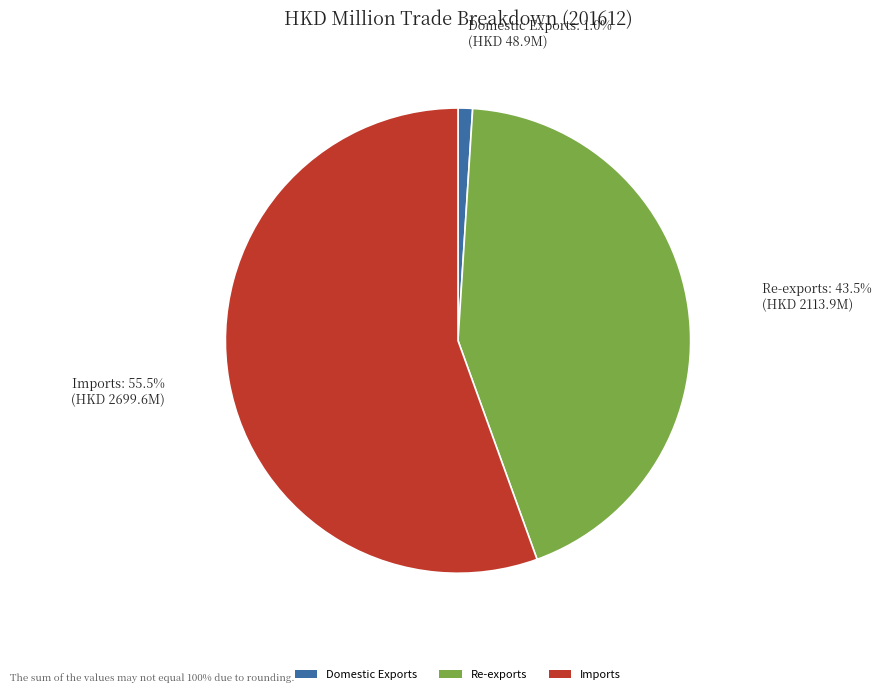

Between Re-exports and Domestic Exports, which is larger?

Re-exports